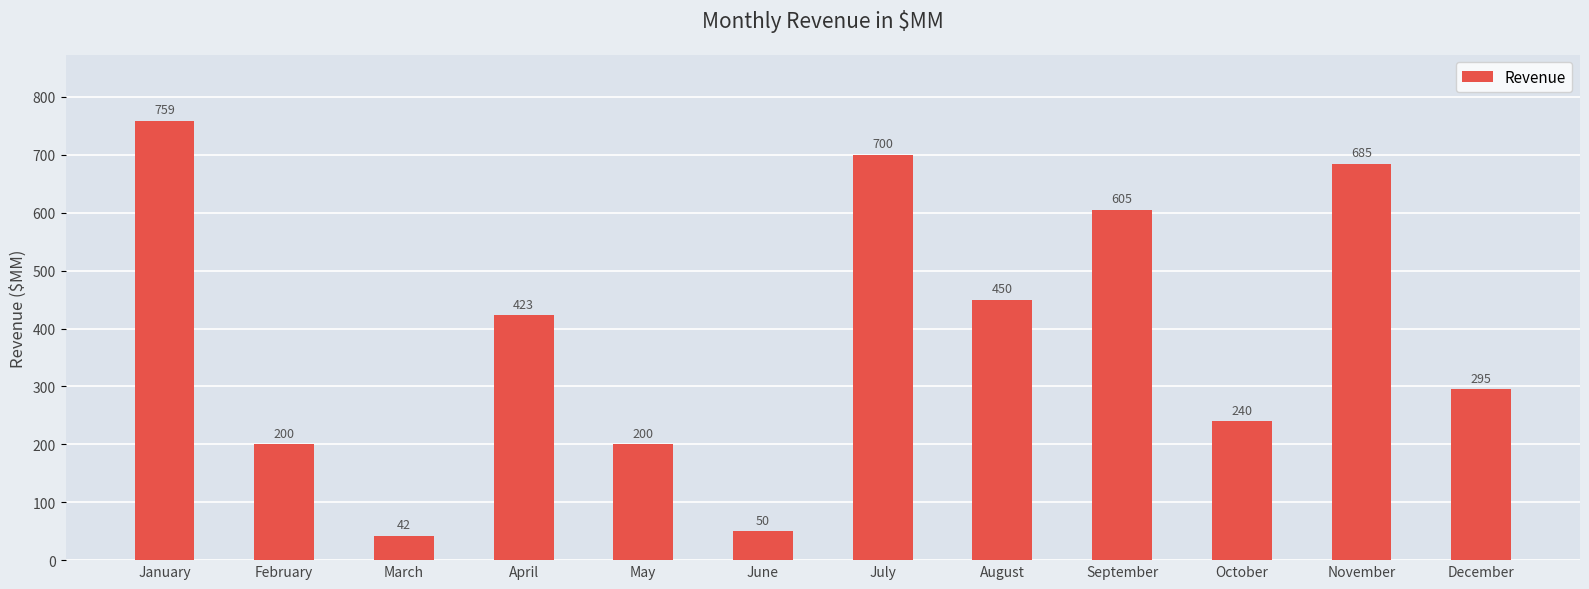

The chart shows a value of 186 at December. True or false?

False